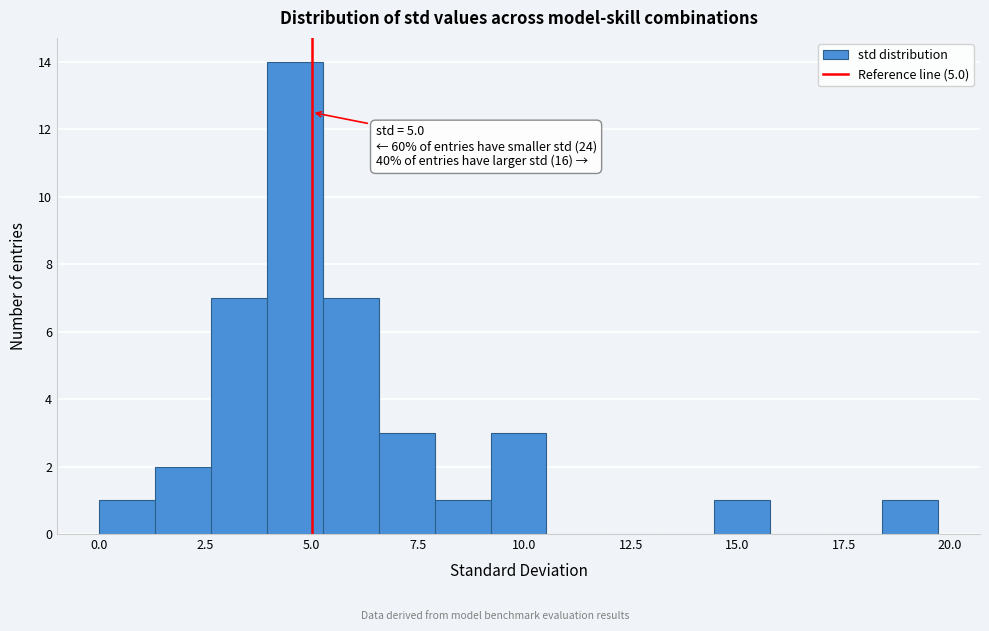

Around what value on the x-axis is the tallest bar? Give the approximate position of its centre, as read against the axis.

4.5